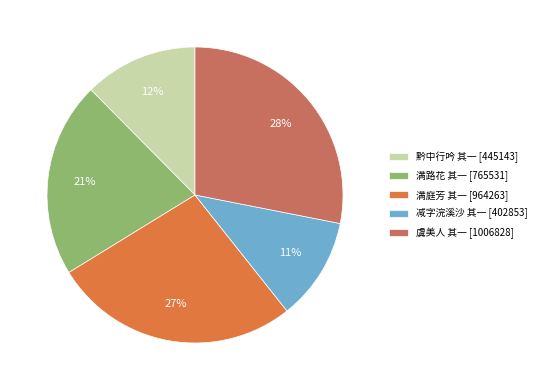

To the nearest percent, what portion does 满路花 其一 [765531] represent?

21%